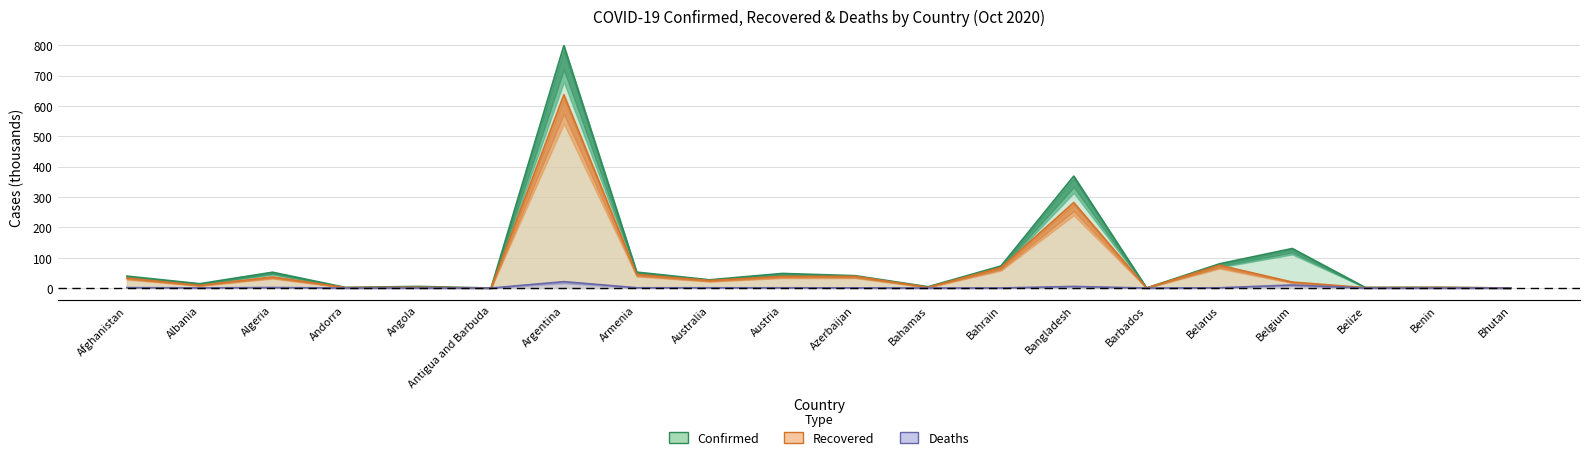

The value of Deaths at Angola is 0.2. True or false?

True